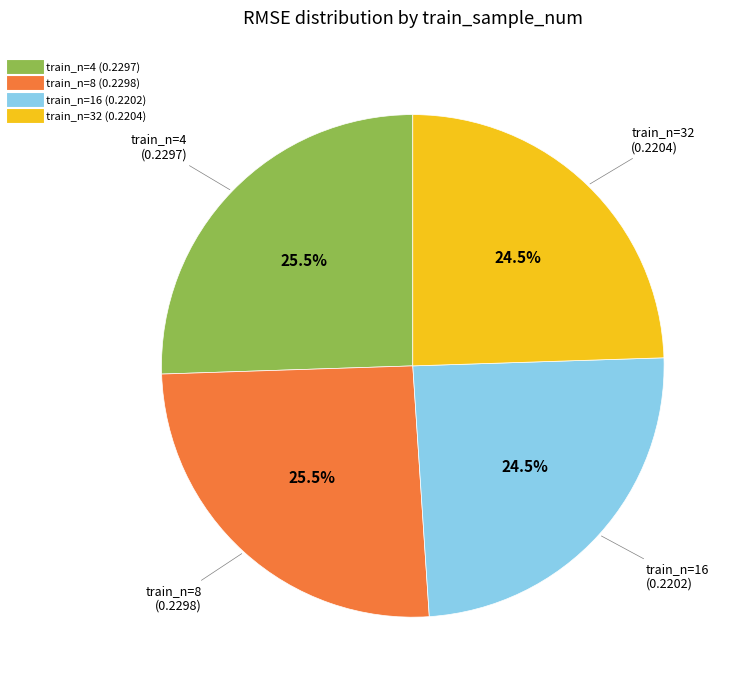

How many segments does this pie chart have?

4